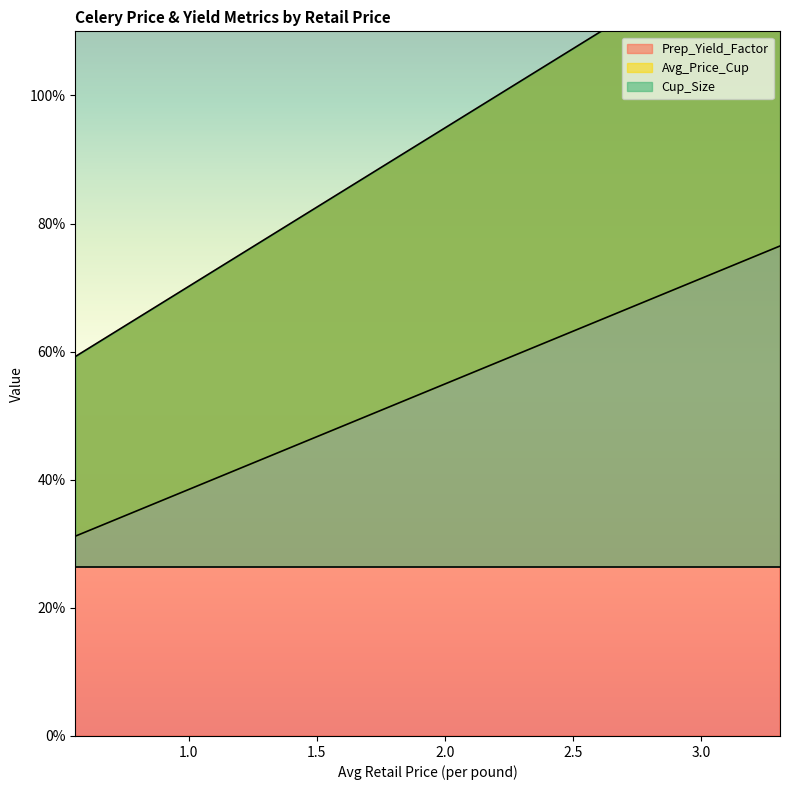

What position from the left is 2.204969429302949?

2